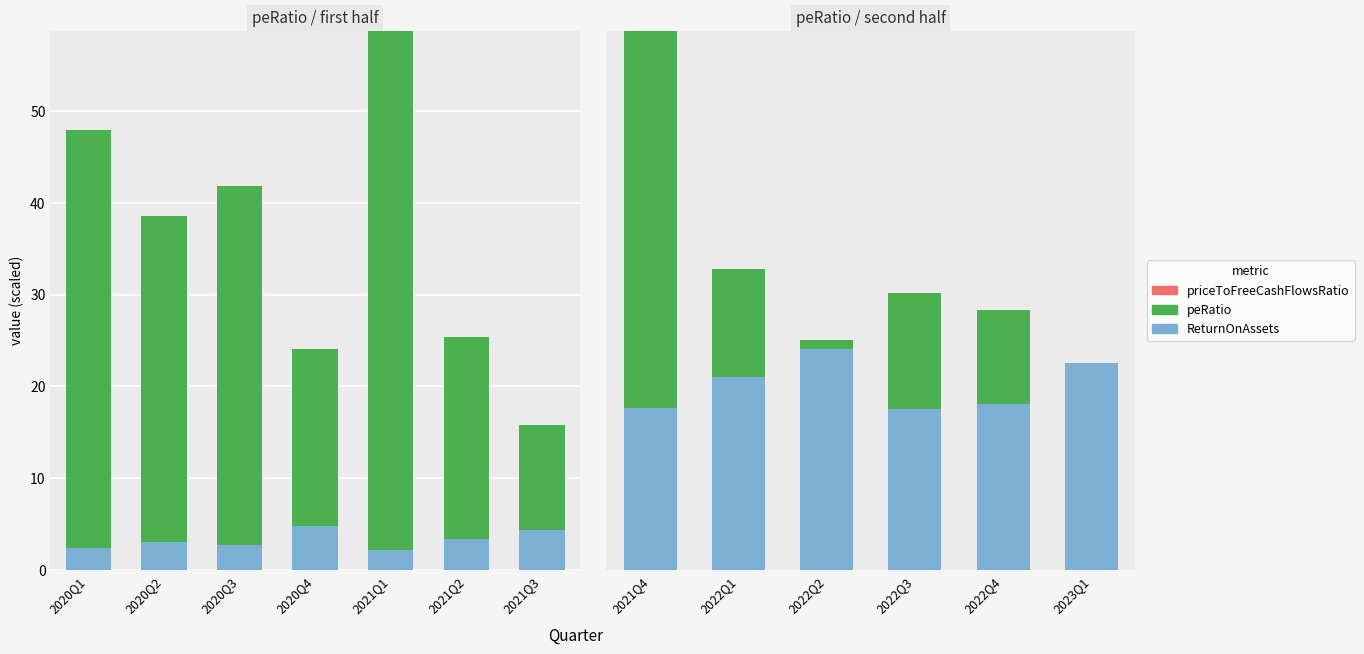

Is it true that ReturnOnAssets equals 8.0 at 2022Q2?

False